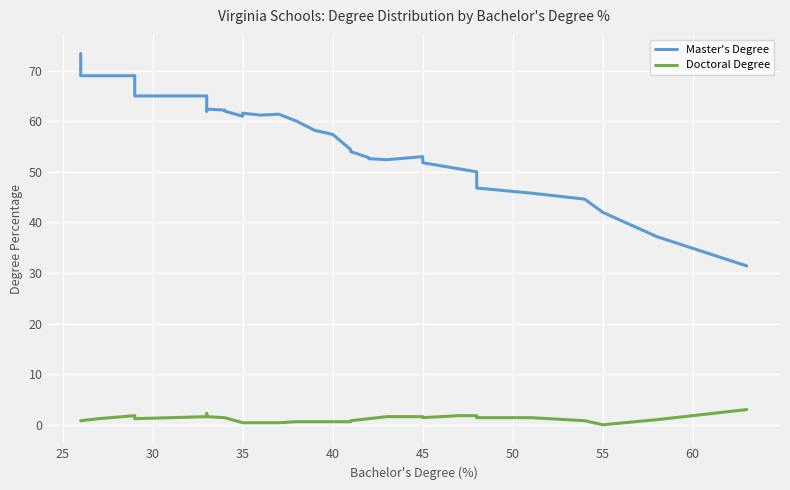

The Doctoral Degree series shows 0.2 at 15. True or false?

False